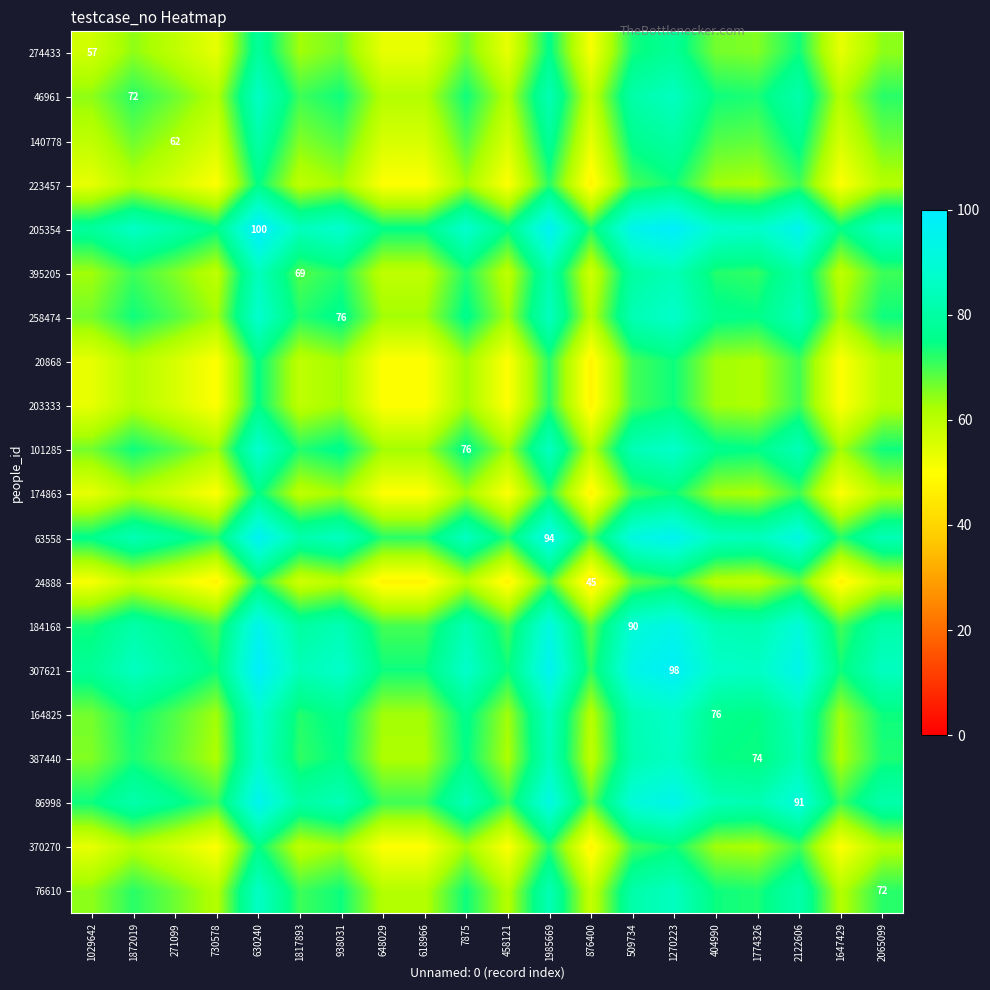

The 140778 series shows 62.0 at 271099. True or false?

True